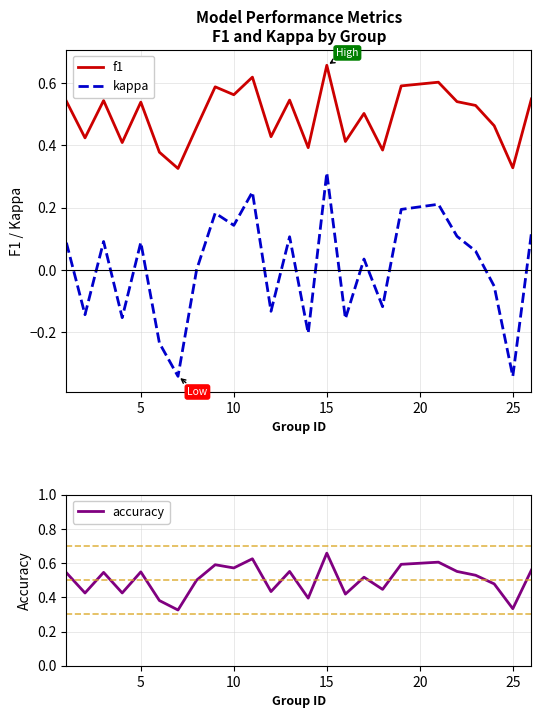

True or false: kappa and accuracy cross at least once.

False